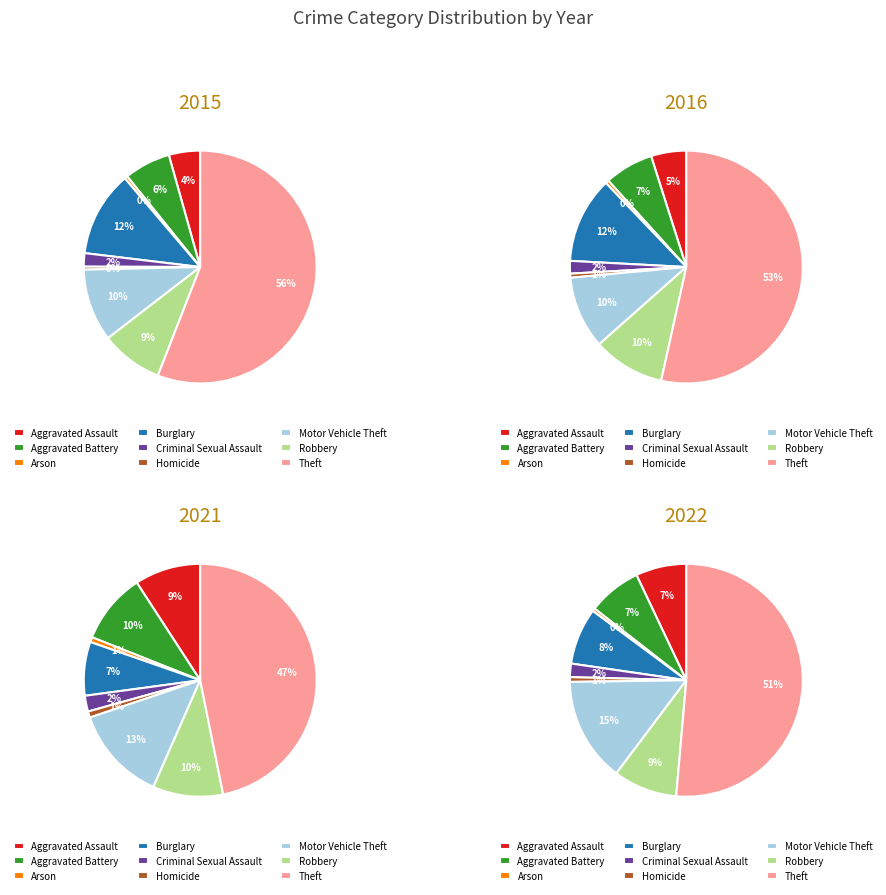

What percentage is NOT represented by 7?

91.4%